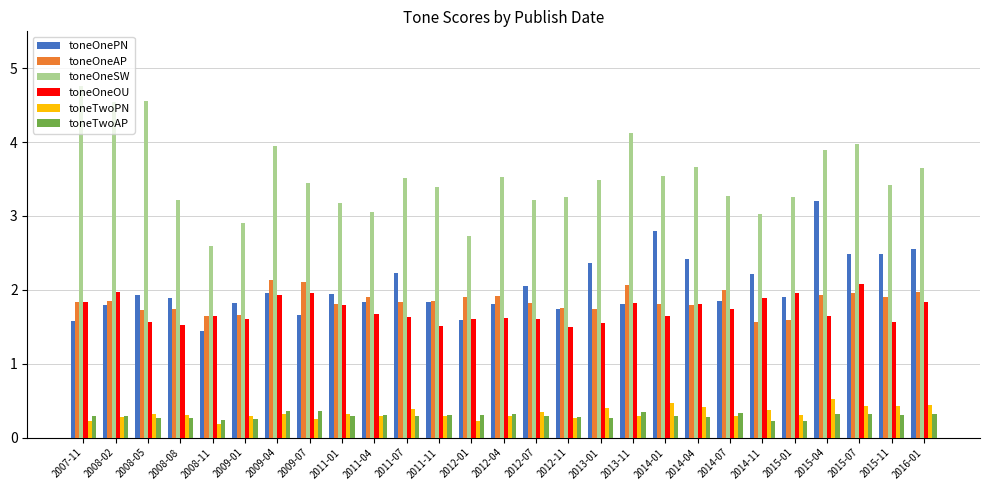

What is the highest value of the toneOneOU series?

2.1